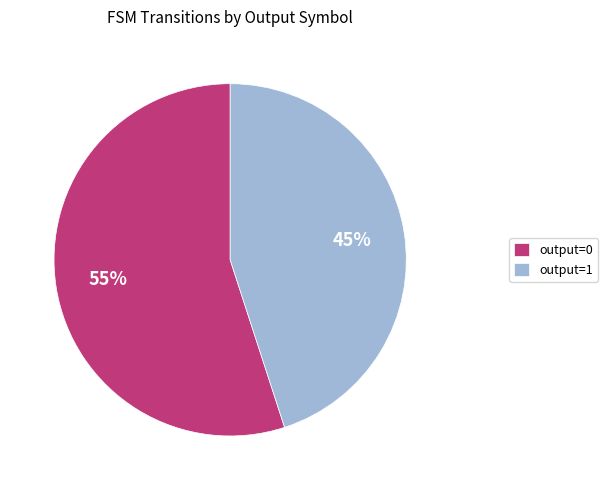

True or false: output=0 accounts for 55% of the total.

True